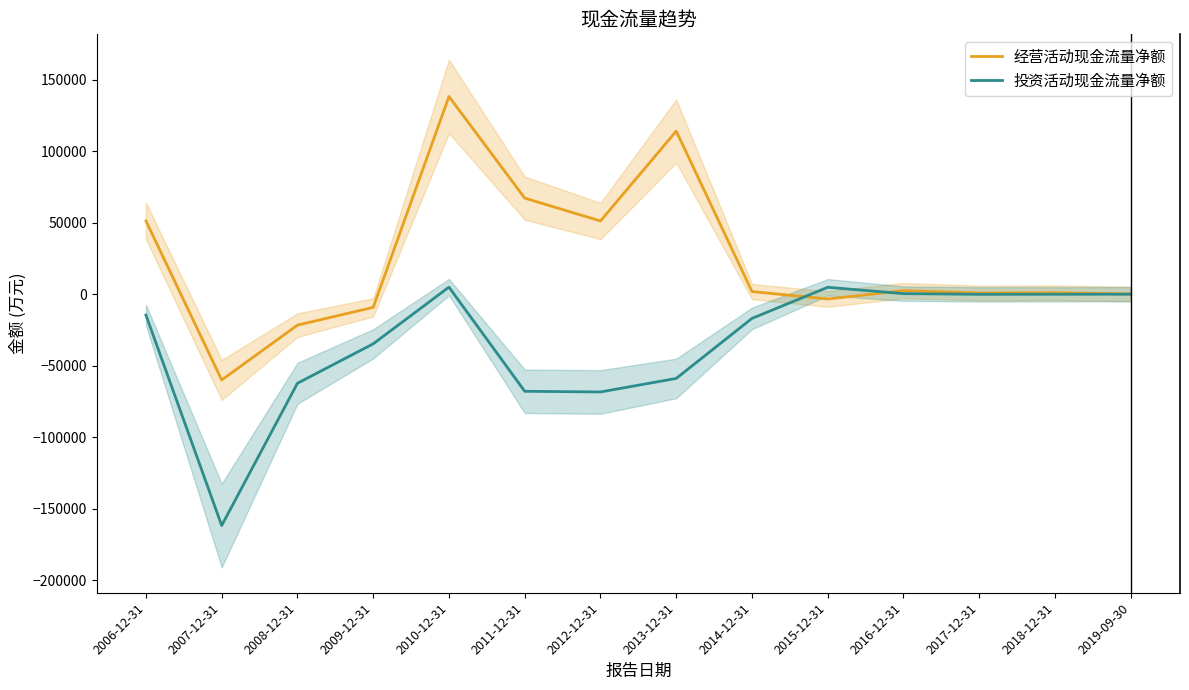

How many interior local valleys does the 投资活动现金流量净额 series have?

3